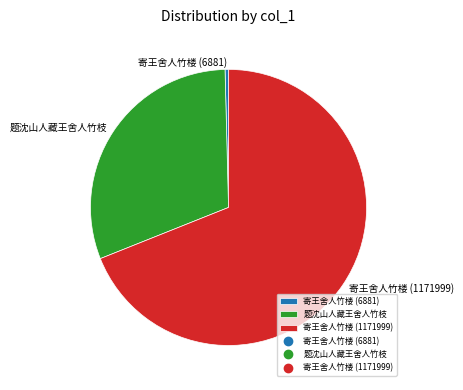

Rank the categories by value from highest to lowest.

寄王舍人竹楼 (1171999), 题沈山人藏王舍人竹枝, 寄王舍人竹楼 (6881)